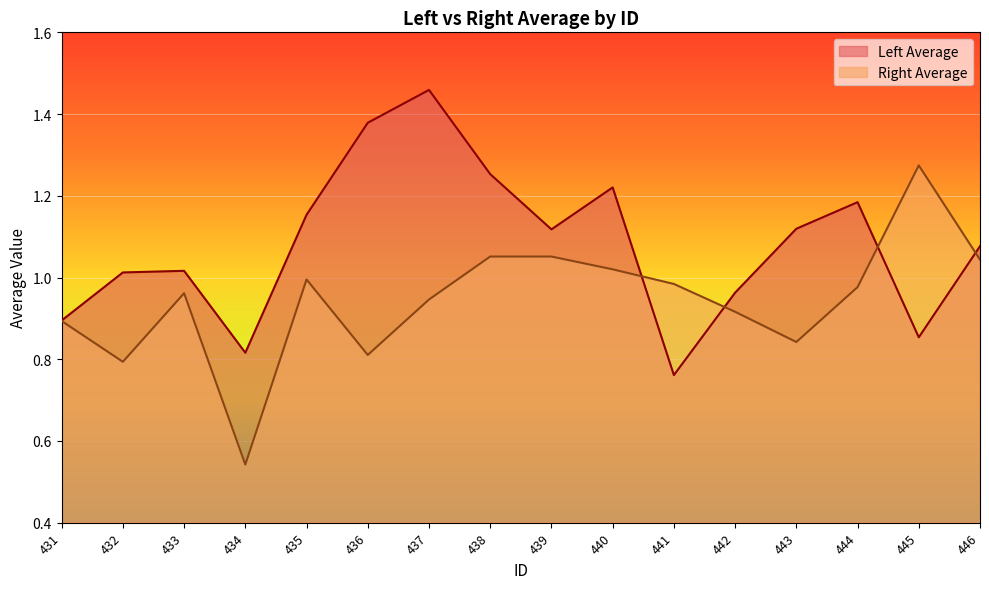

How many interior local valleys does the Right Average series have?

4